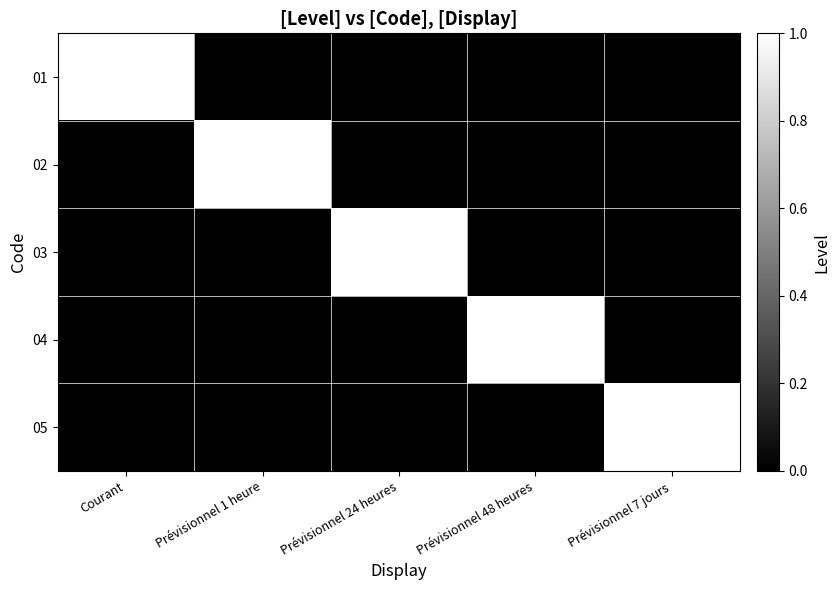

Between Prévisionnel 48 heures and Prévisionnel 24 heures, which is larger?

Prévisionnel 48 heures